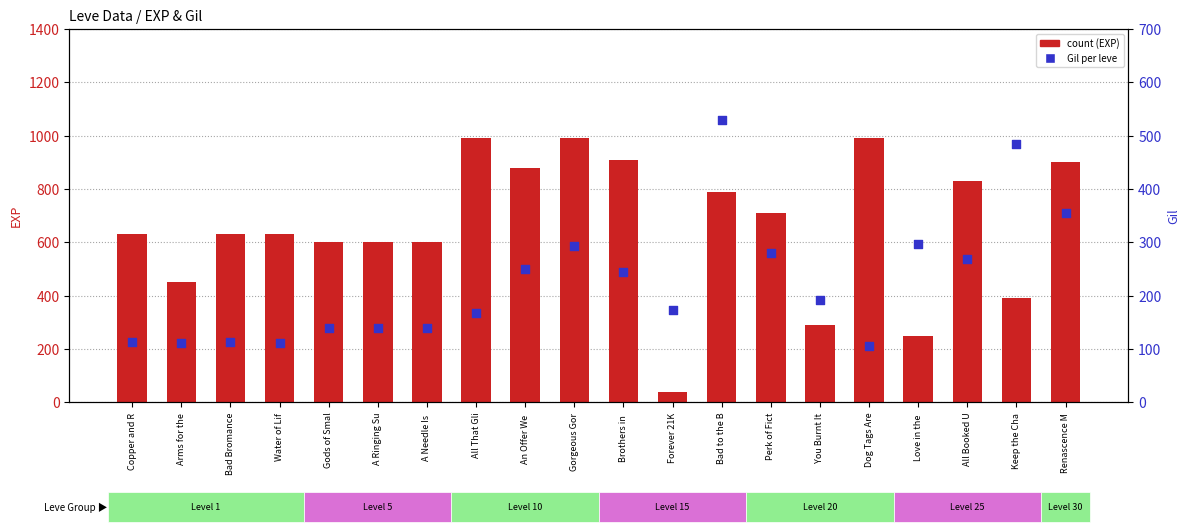

Which series contains the highest Y value?

count (EXP)